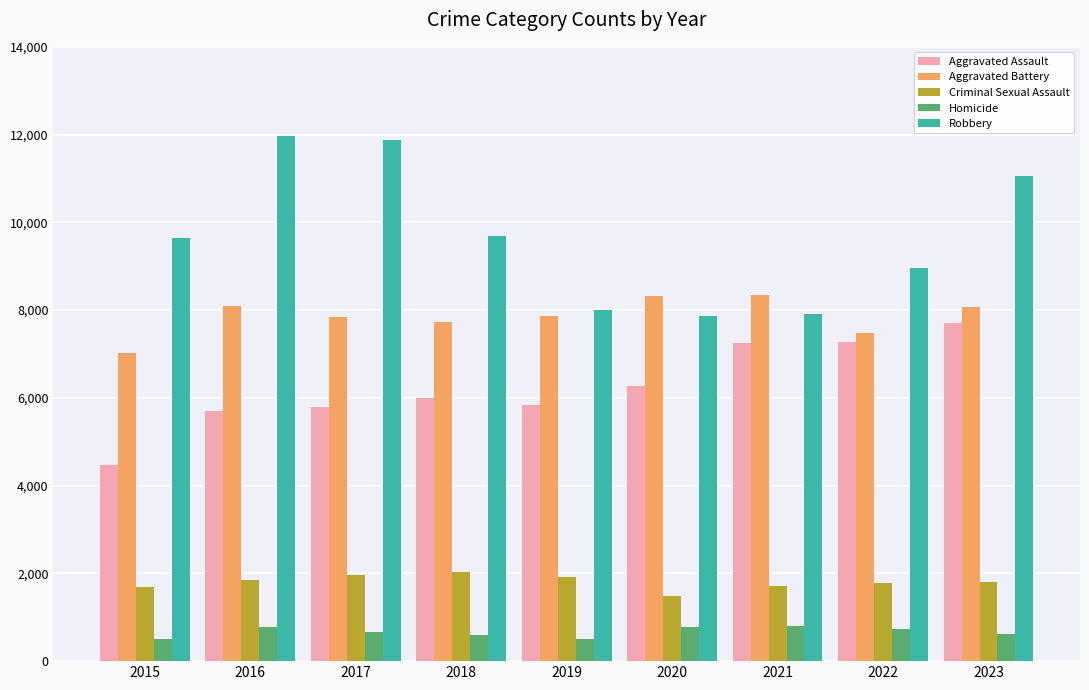

What is the maximum value for Homicide?

804